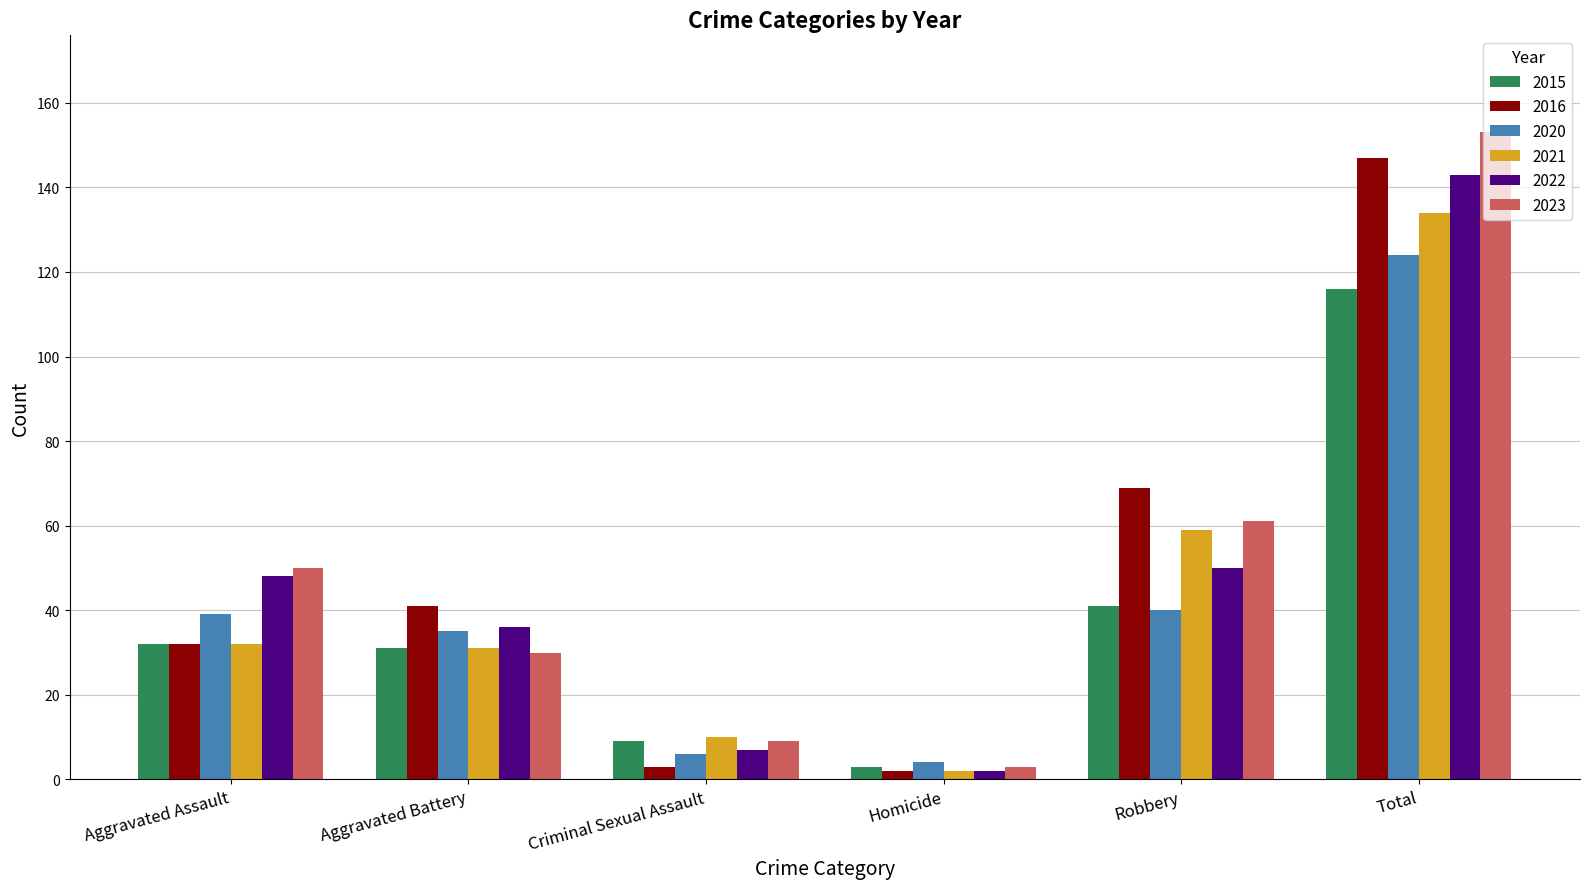

Count the number of categories in the chart.

6